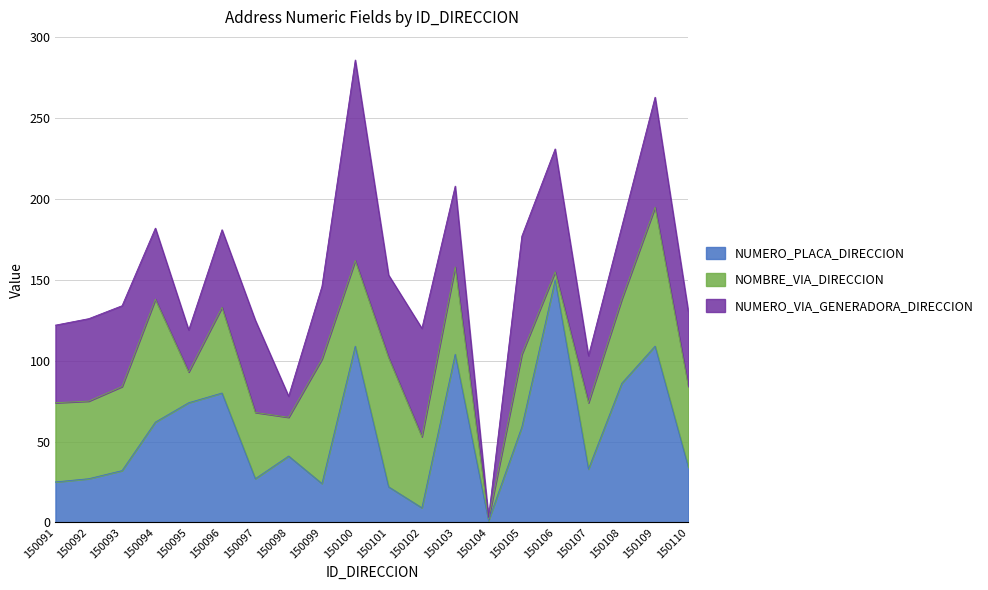

After their last crossing, which series has the higher values: NUMERO_PLACA_DIRECCION or NOMBRE_VIA_DIRECCION?

NOMBRE_VIA_DIRECCION